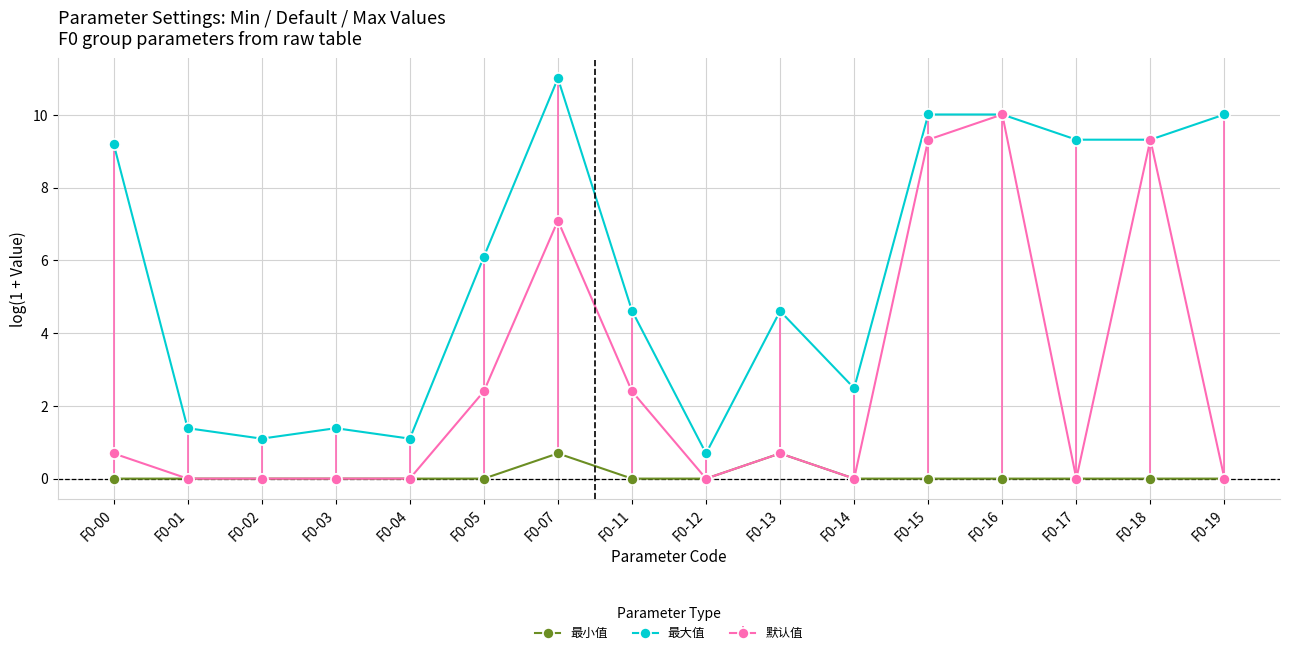

Between F0-03 and F0-17, which series saw the biggest shift?

最大值